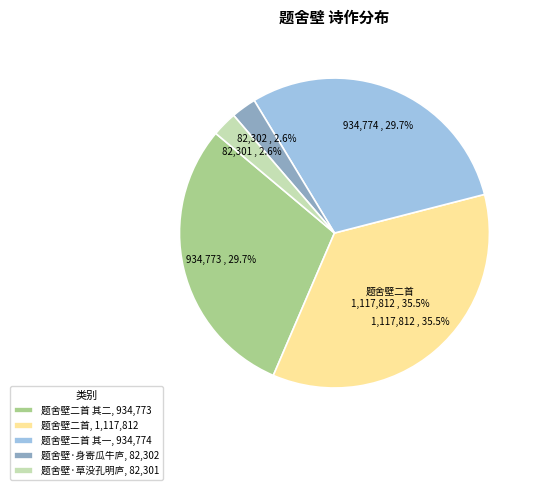

Count the number of slices in the pie.

5